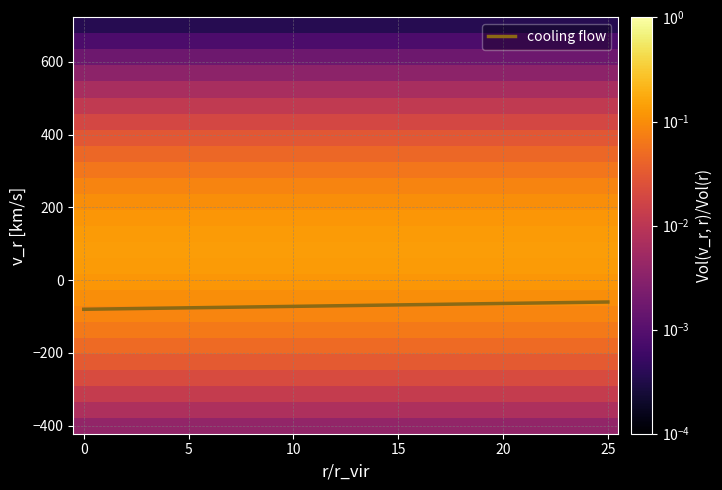

What is the maximum value for cooling flow?

-60.0